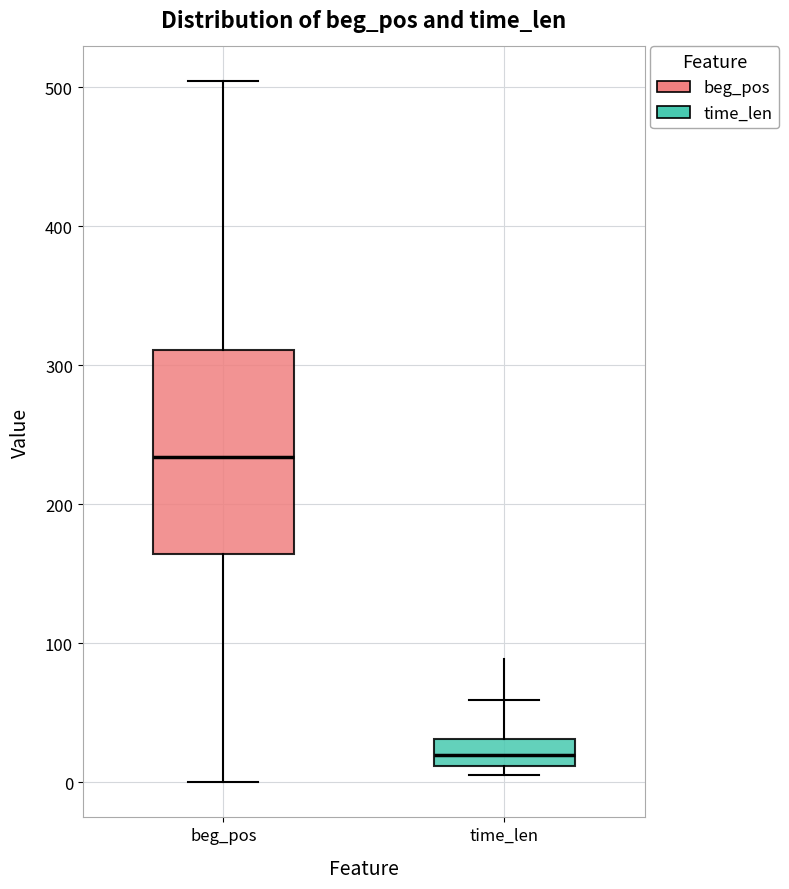

Reading left to right, transcribe this box plot: for each box, give where its median line is, the range the box spans, and where its two whiskers end, as read against the y-axis. The values are not printed on the chart, so give them approximately, as read against the axis.

beg_pos: median 230, box 160 to 310, whiskers 0 to 500
time_len: median 20, box 10 to 30, whiskers 10 (just below the box's lower edge) to 60